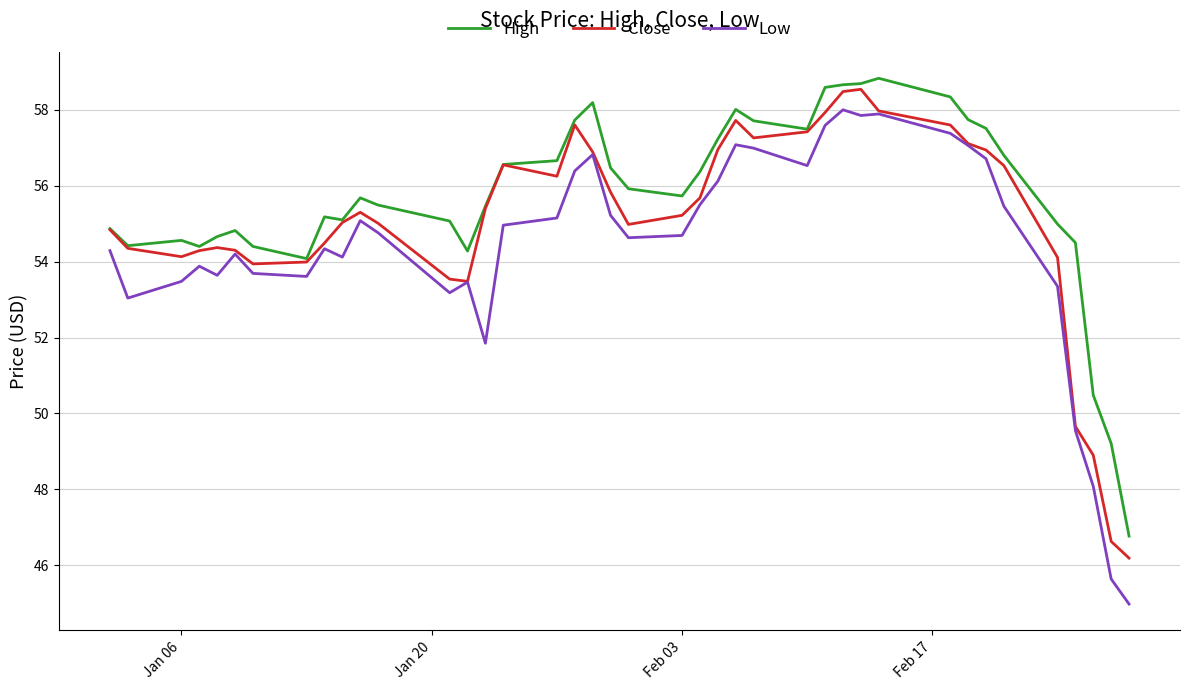

What is the maximum value shown in the chart?

58.8